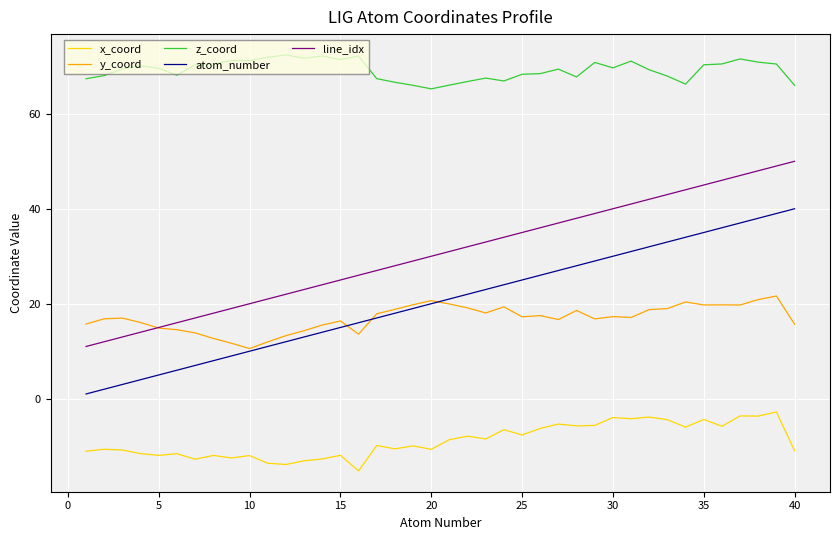

True or false: z_coord and x_coord cross at least once.

False